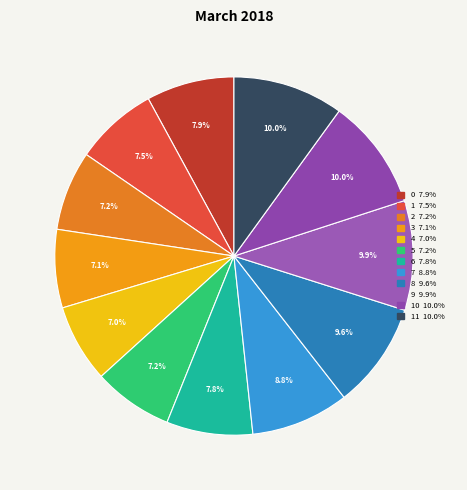

Rank the categories by value from highest to lowest.

10, 11, 9, 8, 7, 0, 6, 1, 2, 5, 3, 4